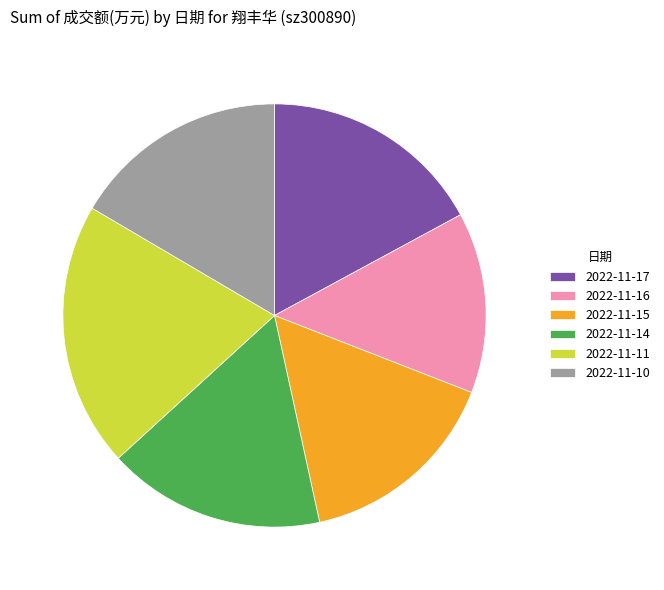

Does 2022-11-17 account for over 50% of the chart?

No